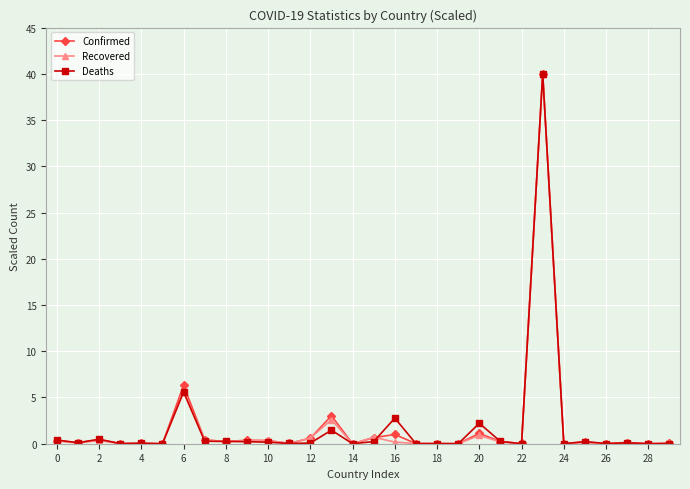

Which series has the largest range (max minus min)?

Deaths